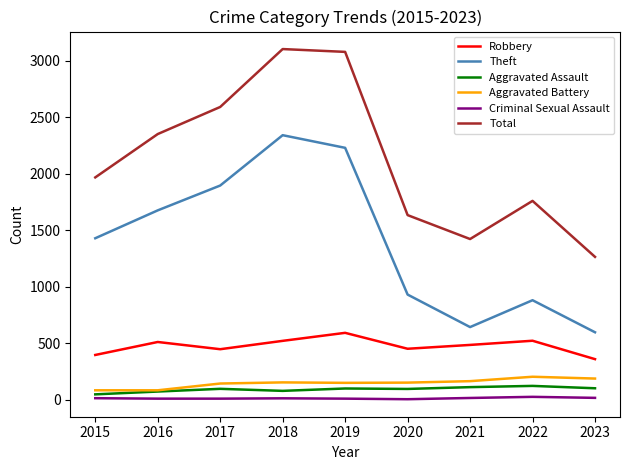

What is the sum of all Robbery values?

4275